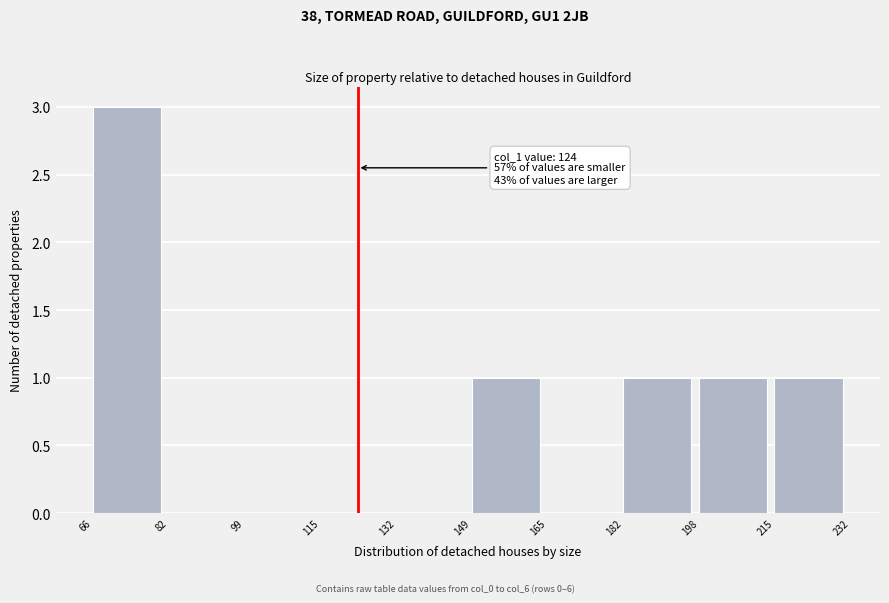

Which range on the x-axis has the tallest bar?

66 to 82